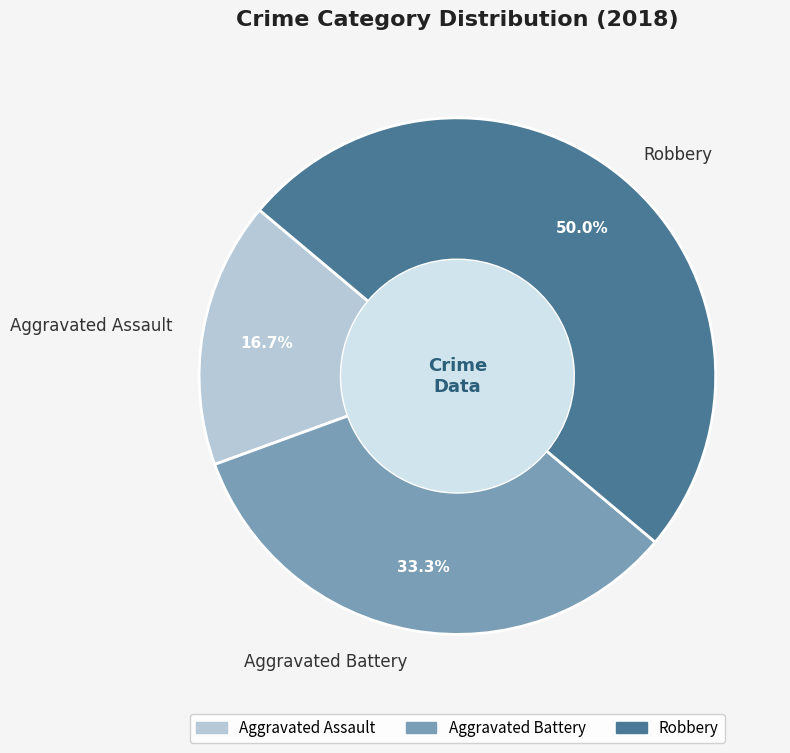

To the nearest percent, what percentage of the pie is Robbery?

50%